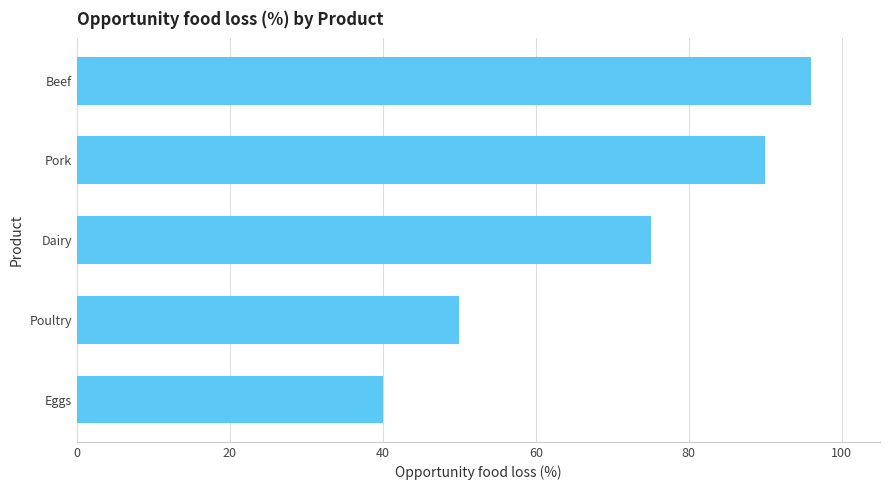

How many values are below 75?

2